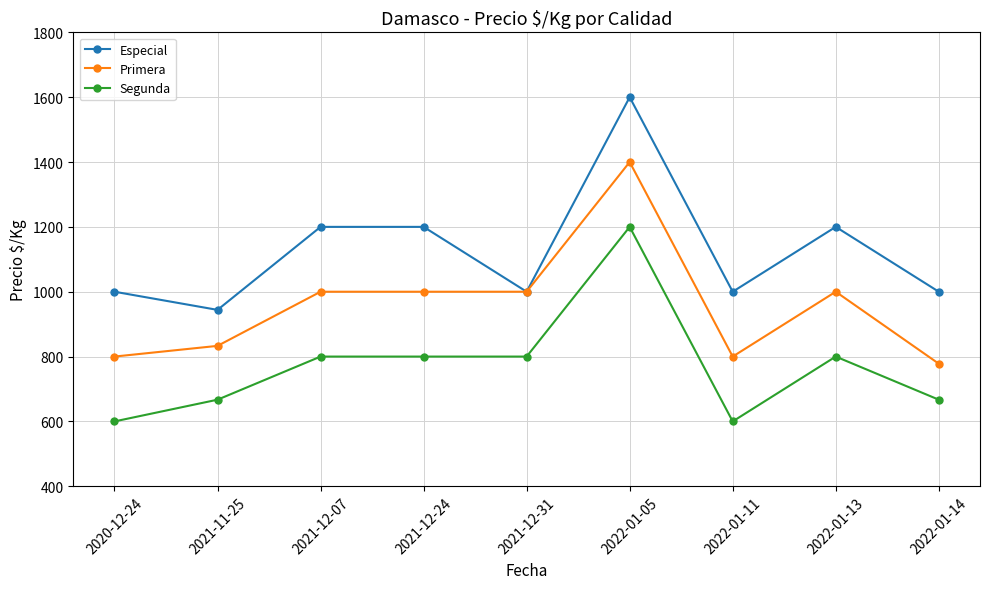

List the series in order of their peak value, lowest first.

Segunda, Primera, Especial